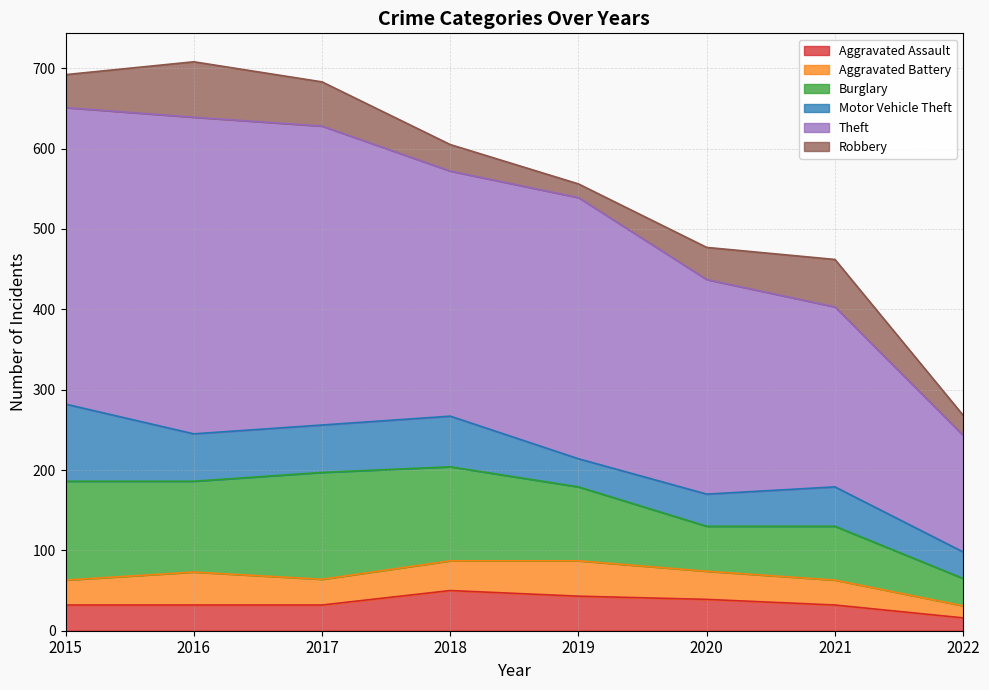

At which category does the chart reach its minimum across all series?

2022